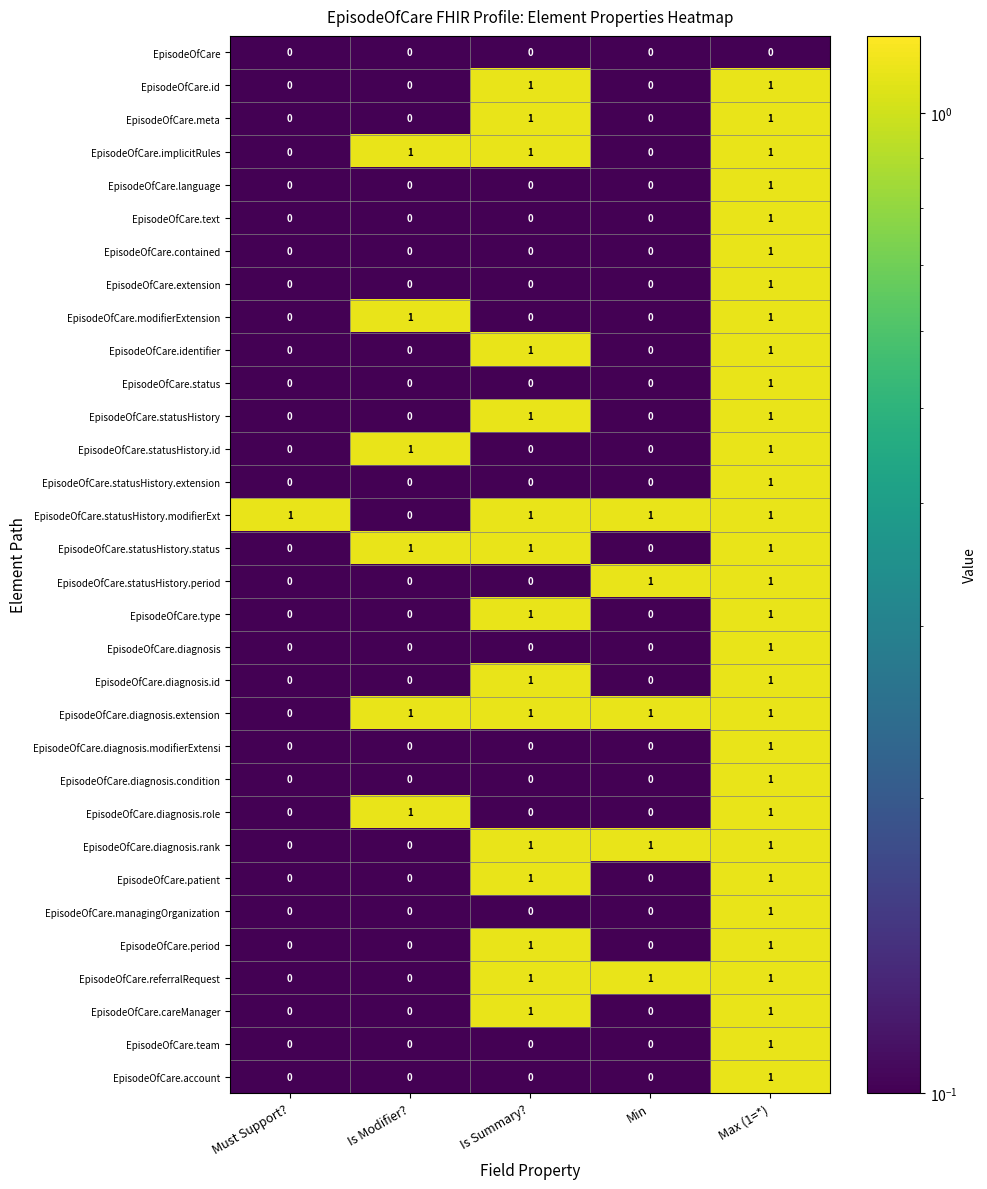

Count the EpisodeOfCare.team values in the range 0 to 1.

5